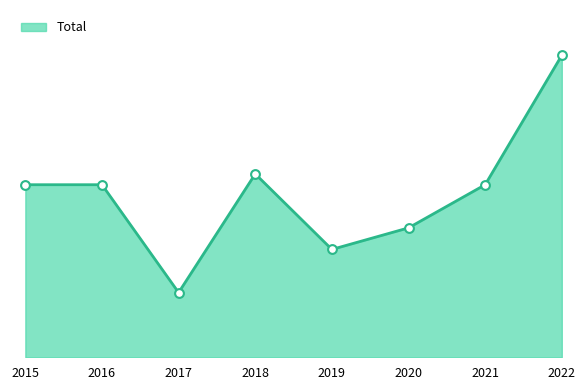

What is the change in value from 2015 to 2020?

-4